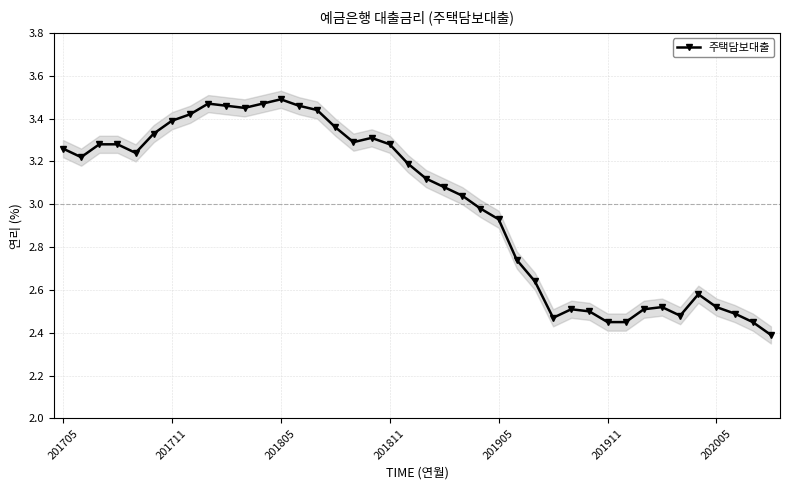

How many interior local valleys (lower than both neighbors) does the data have?

6